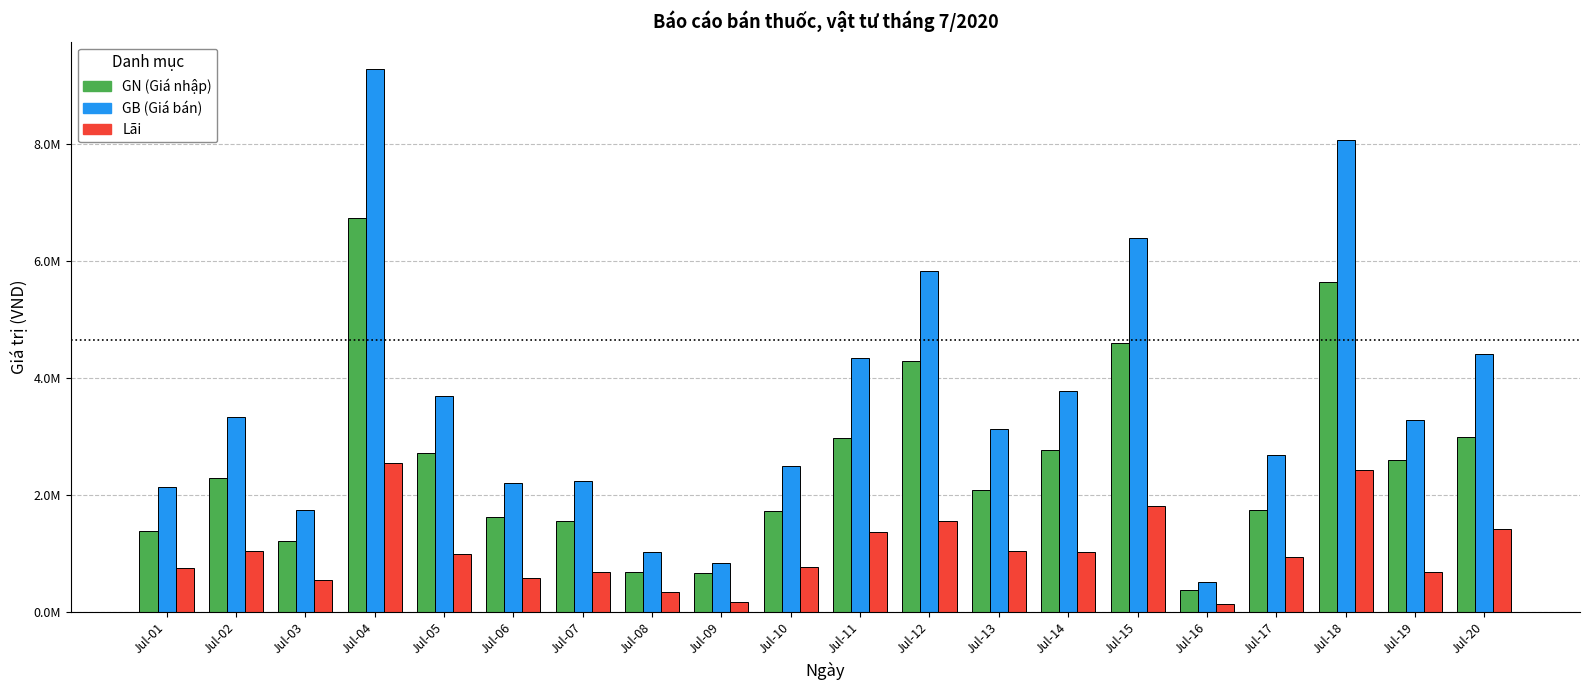

Are the bars grouped side by side (vs. stacked)?

Yes